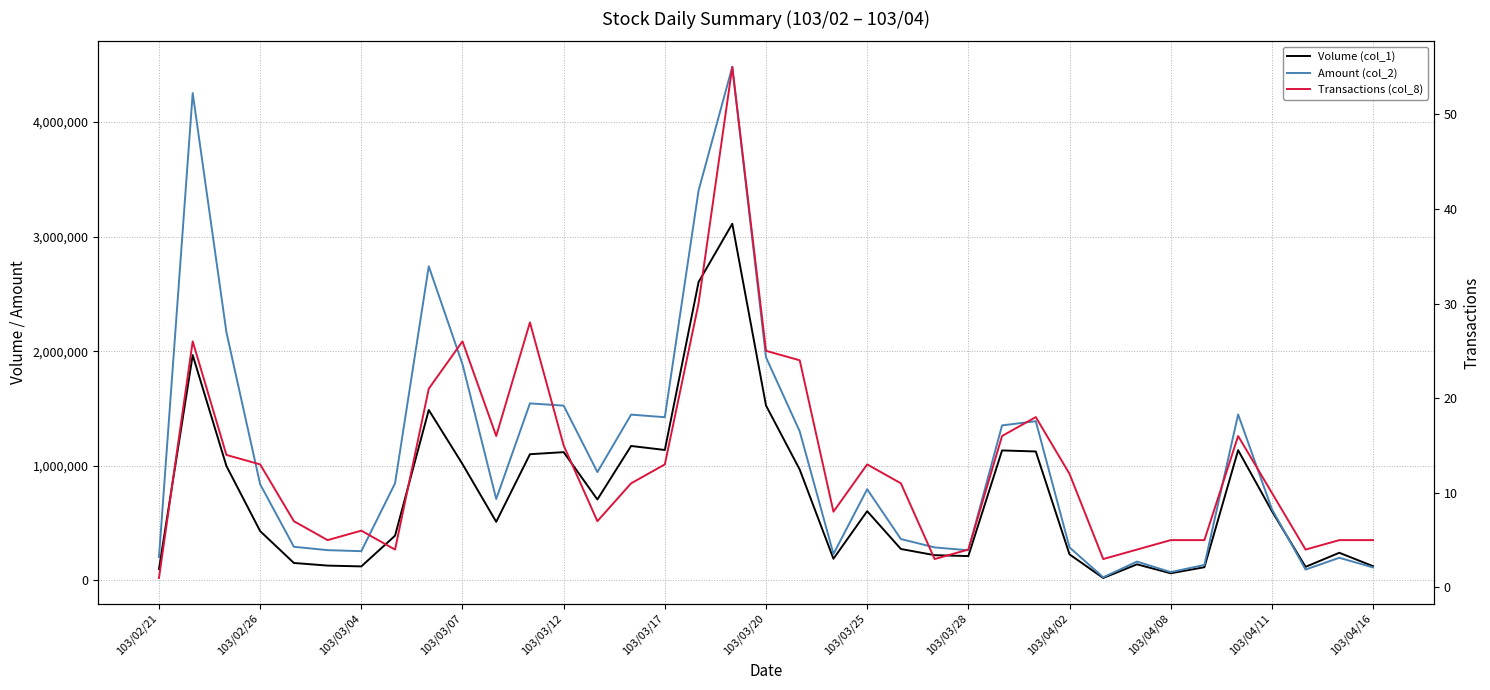

Rank the series by their average value, from lowest to highest.

Transactions (col_8), Volume (col_1), Amount (col_2)